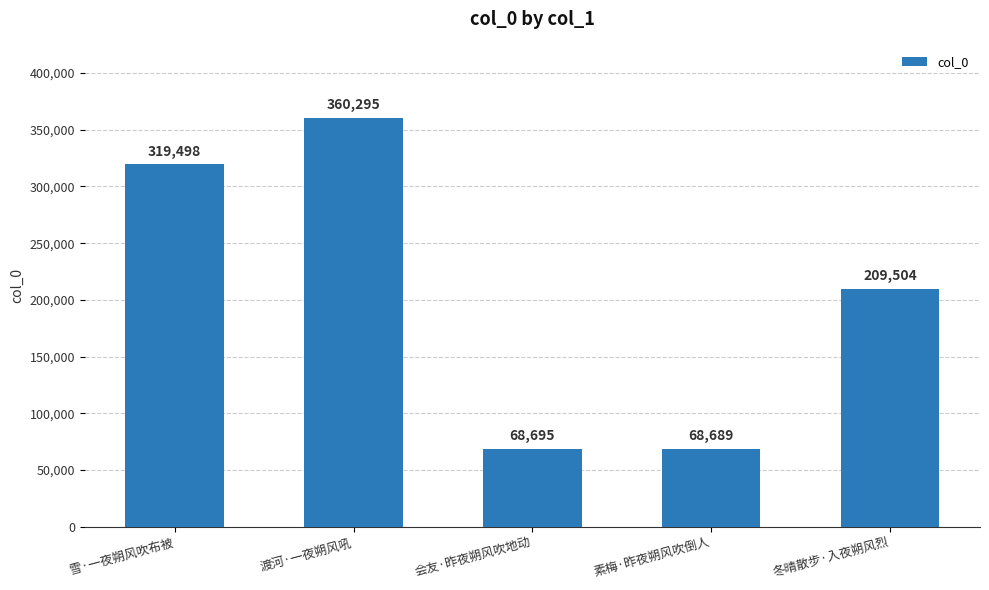

What is the label of the 3rd bar from the right?

会友·昨夜朔风吹地动